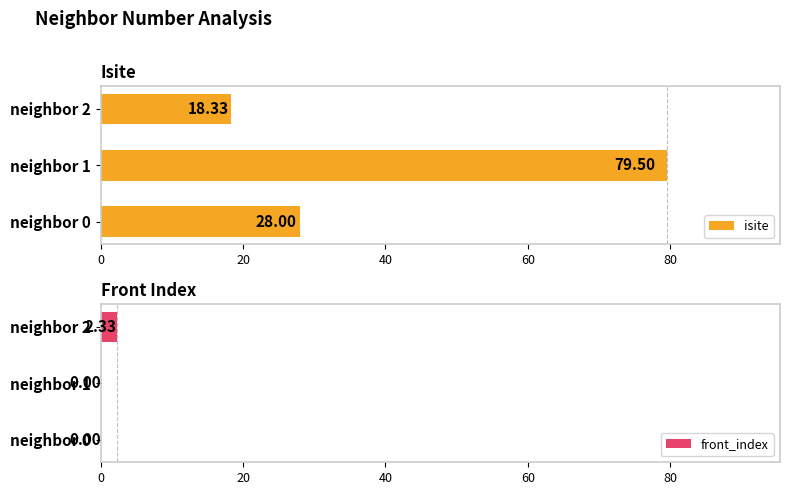

Is it true that isite equals 28.0 at neighbor 0?

True